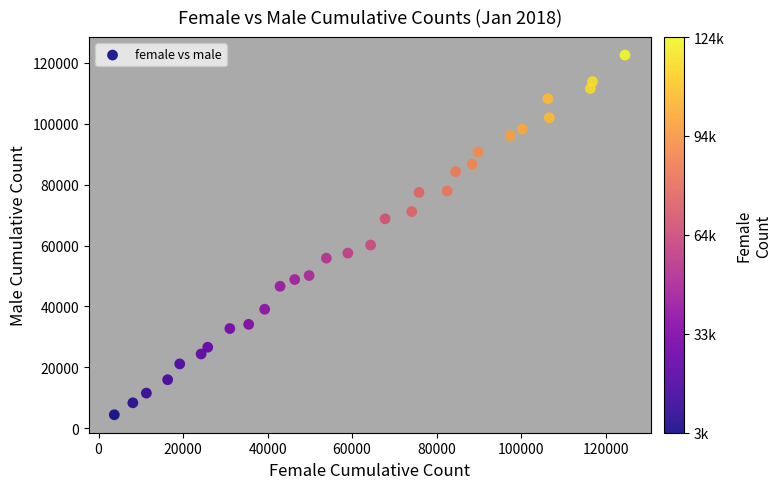

What Y value in the scatter plot is closest to 63493?

60170